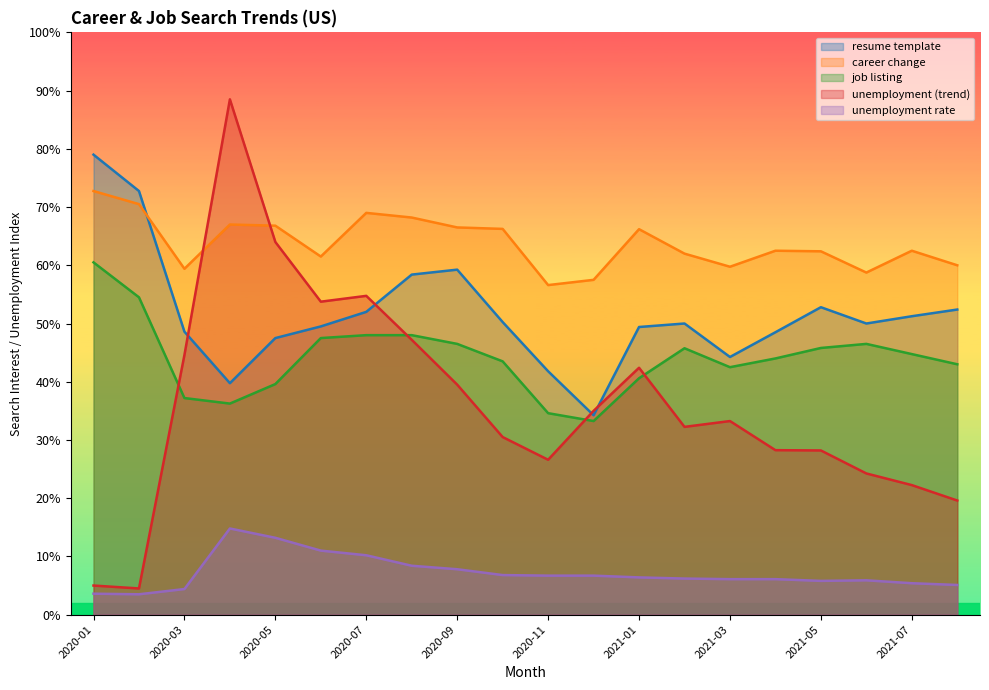

How many data points does each series have?

20